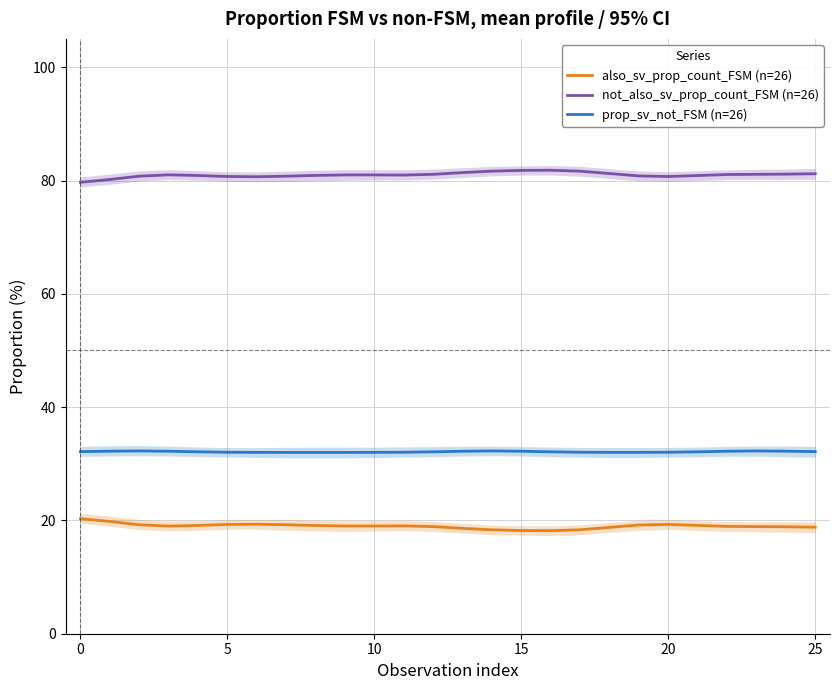

How many data points in also_sv_prop_count_FSM (n=26) are less than 19?

12